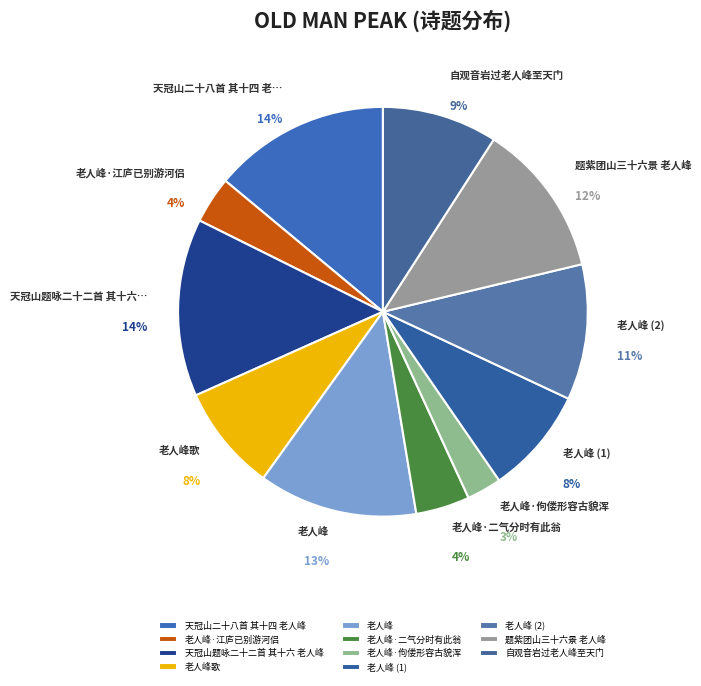

Is there a majority slice in this chart?

No